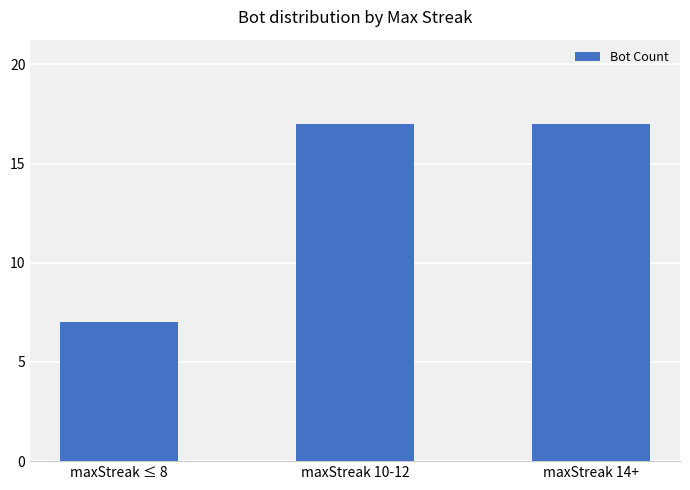

Reading left to right, extract all data points from this chart.

7	17	17